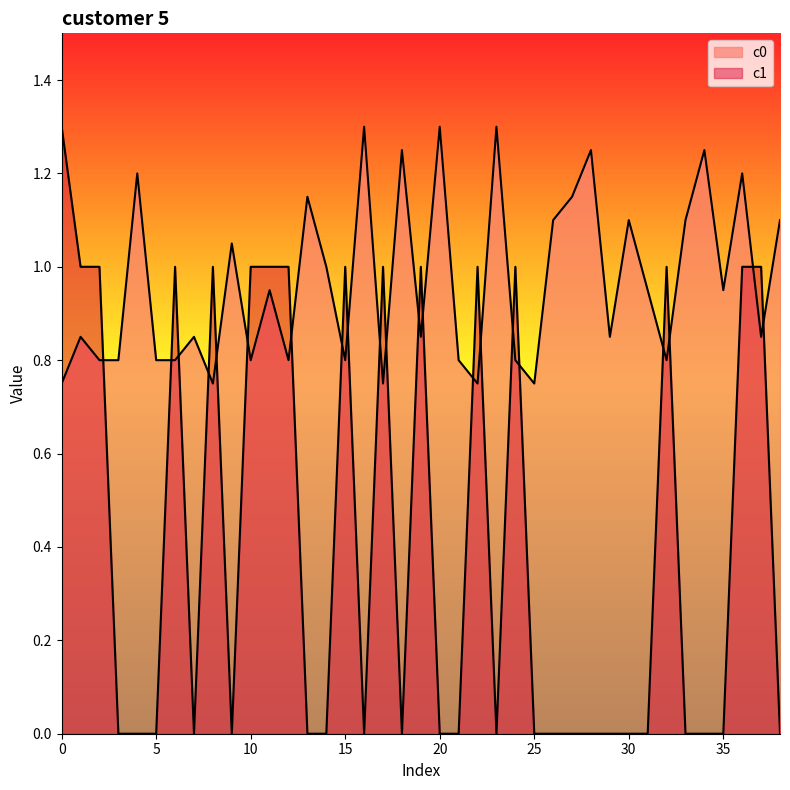

The value of c0 at 16 is 1.3. True or false?

True